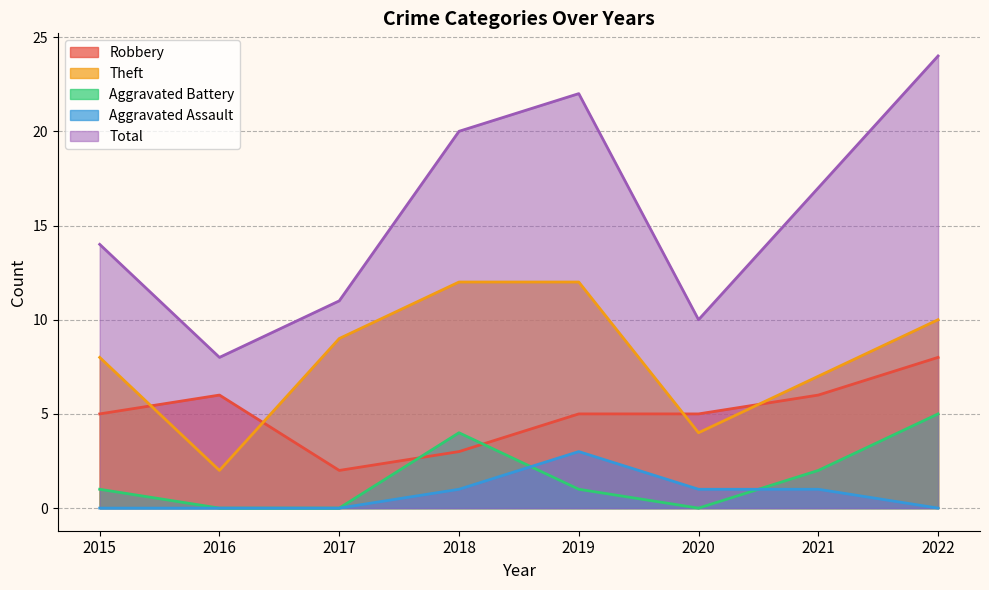

What is the total value across all series at 2018?

40